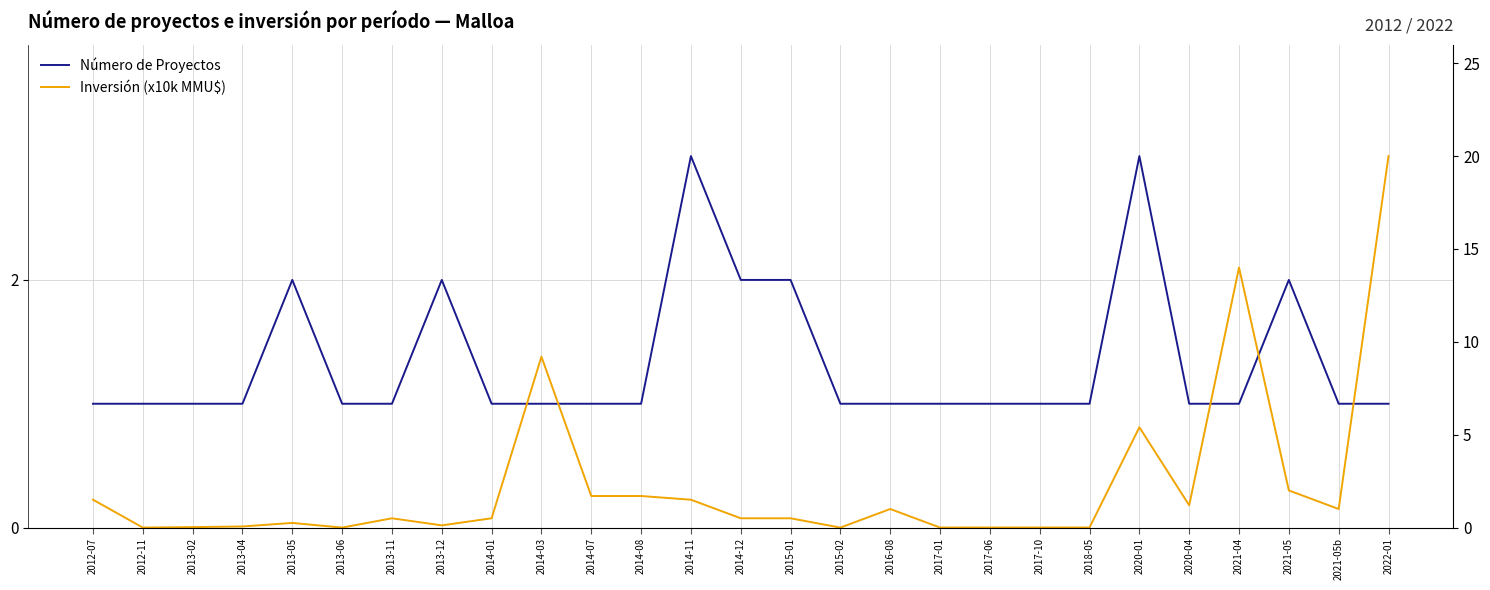

List the labels in order of Inversión (x10k MMU$) value, smallest first.

2012-11, 2013-06, 2015-02, 2017-01, 2017-06, 2018-05, 2017-10, 2013-02, 2013-04, 2013-12, 2013-05, 2013-11, 2014-01, 2015-01, 2014-12, 2016-08, 2021-05b, 2020-04, 2012-07, 2014-11, 2014-07, 2014-08, 2021-05, 2020-01, 2014-03, 2021-04, 2022-01